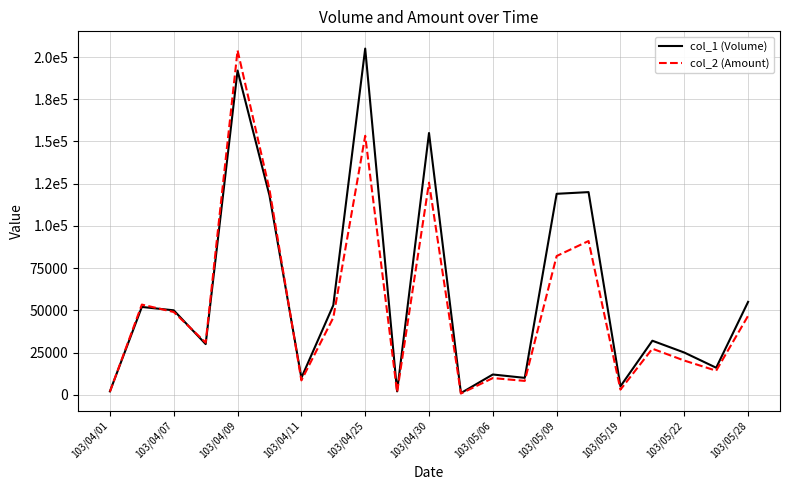

At how many categories does at least one series exceed 94858?

6